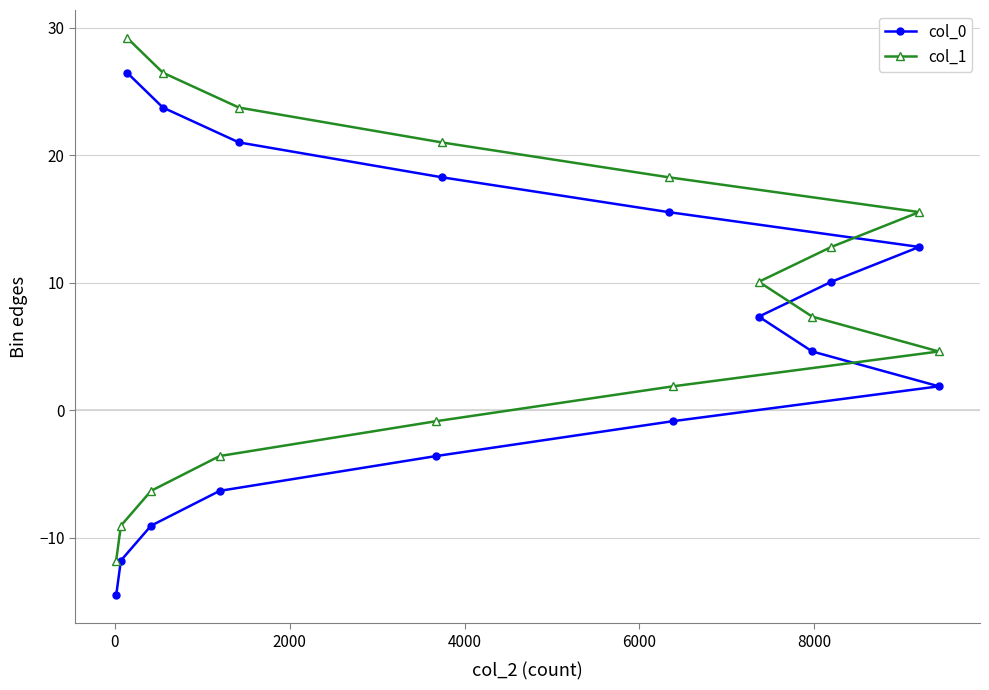

Which series has the largest total across all categories?

col_1